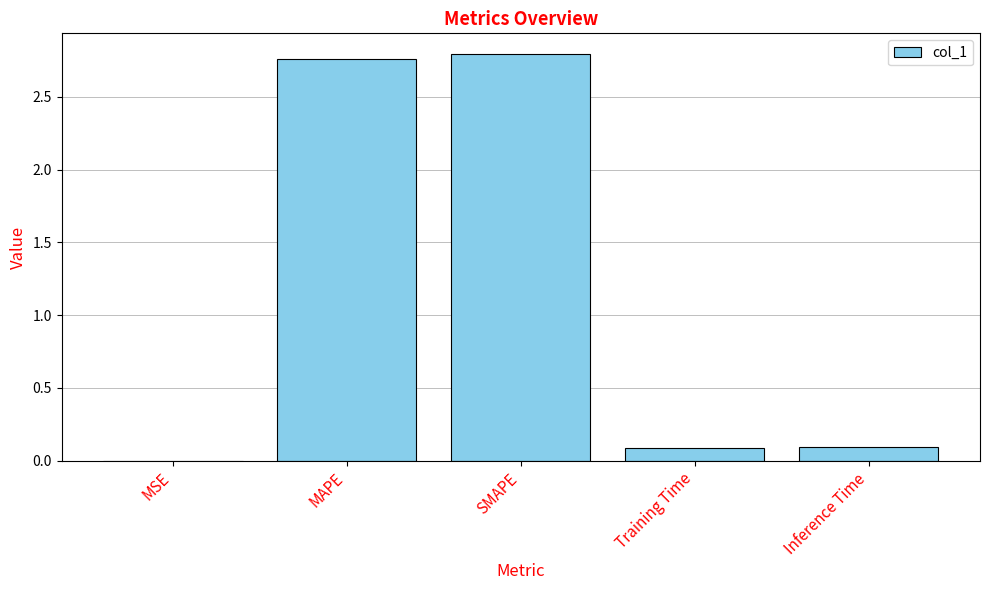

Is it true that the value at Training Time is 0.1?

True